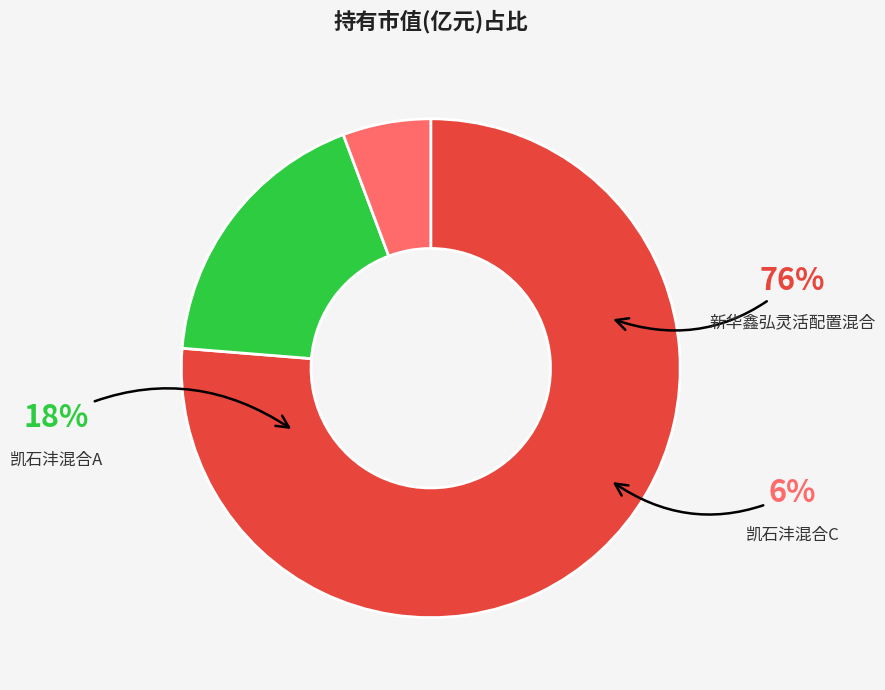

To the nearest percent, what portion does 凯石沣混合A represent?

18%